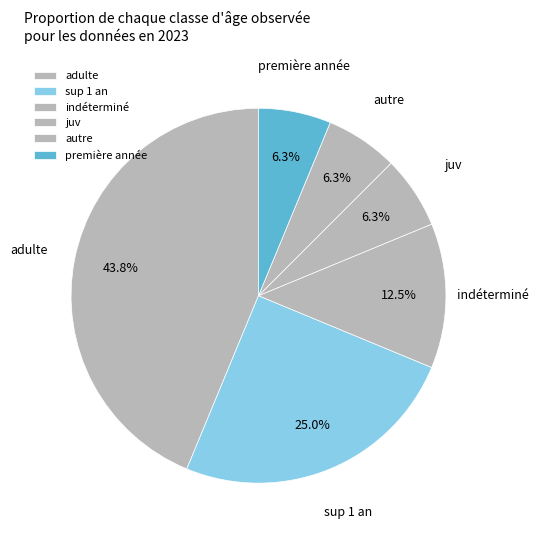

What is the ratio of the value at adulte to the value at première année?

7.0